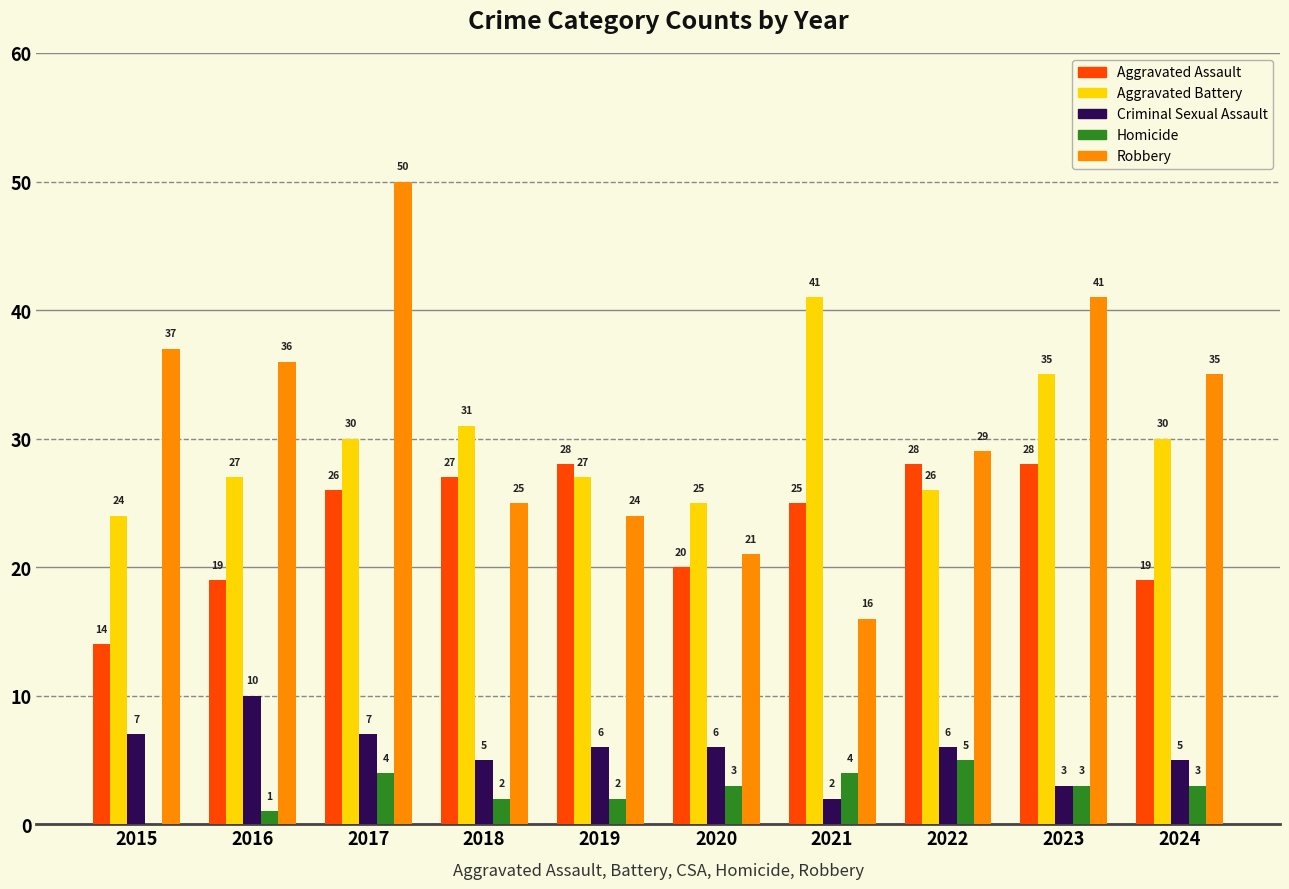

Does the chart contain stacked bars?

No